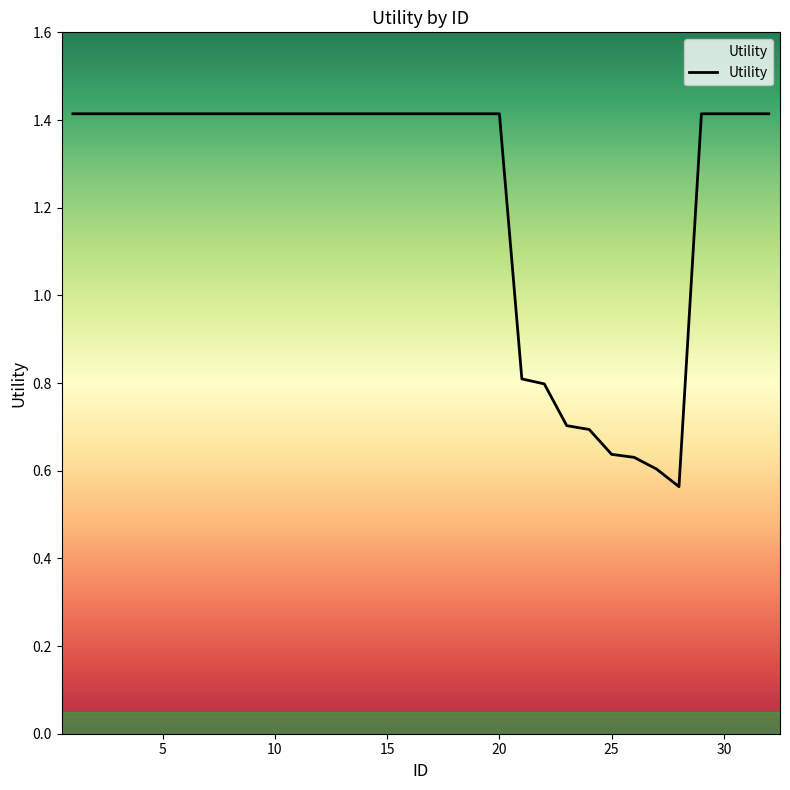

What is the average value?

1.2